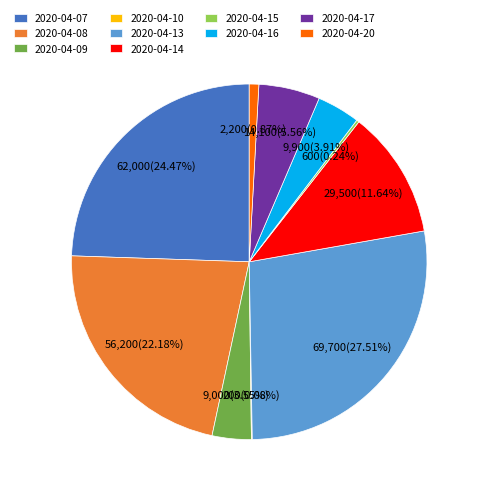

Is there any slice that represents more than half of the pie?

No